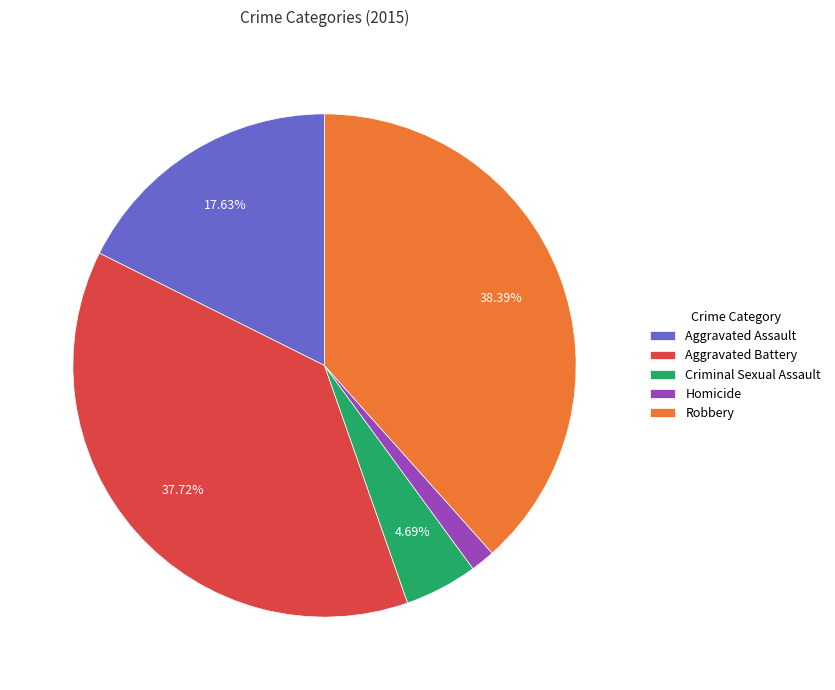

Which category has the smallest portion of the pie?

Homicide